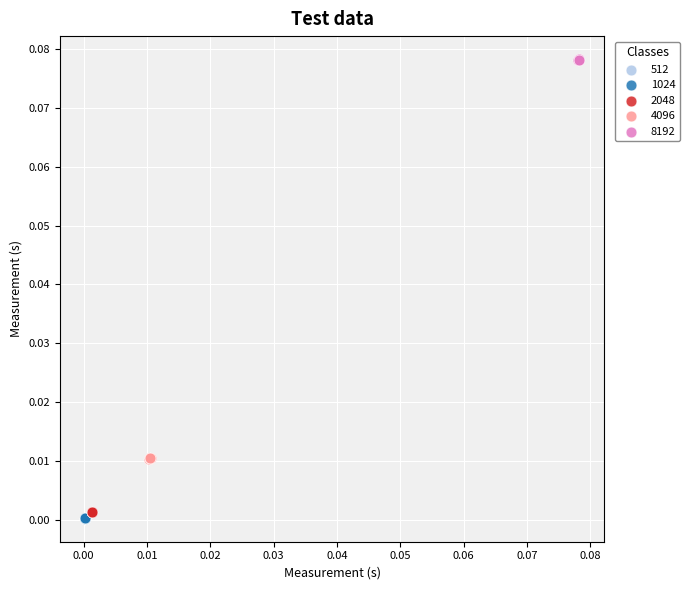

What are all the series names shown in the legend?

512, 1024, 2048, 4096, 8192